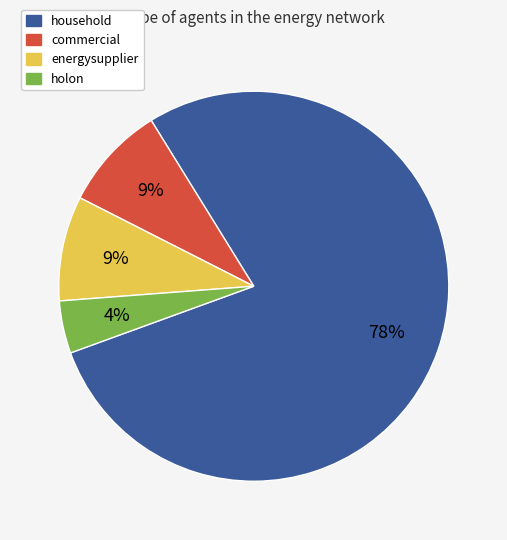

Is it true that household is 78% of the pie?

True